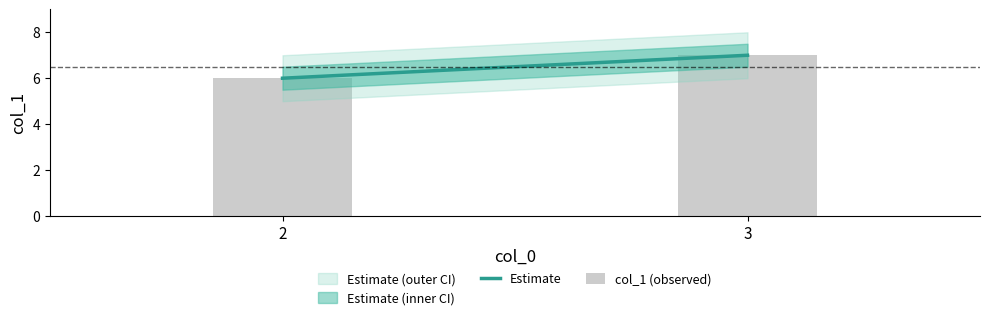

Are the bars grouped side by side (vs. stacked)?

No